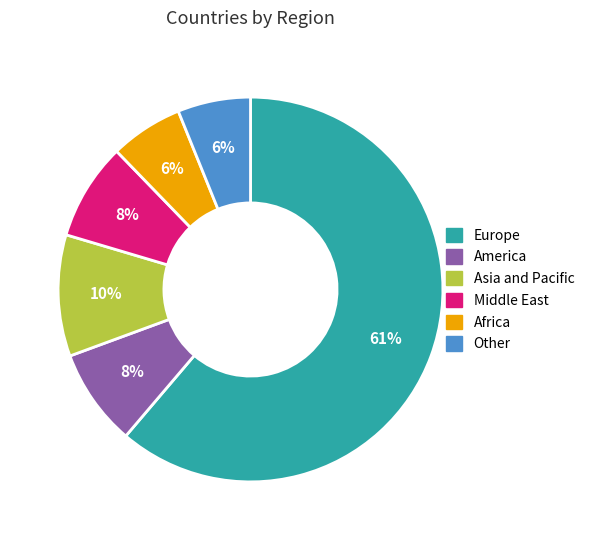

To the nearest percent, what is the average slice percentage?

17%